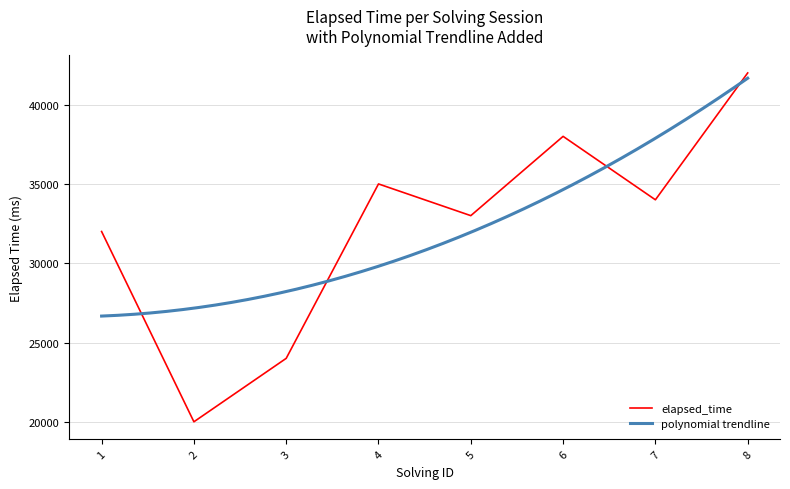

What is the change in value from 2 to 4?

+15000